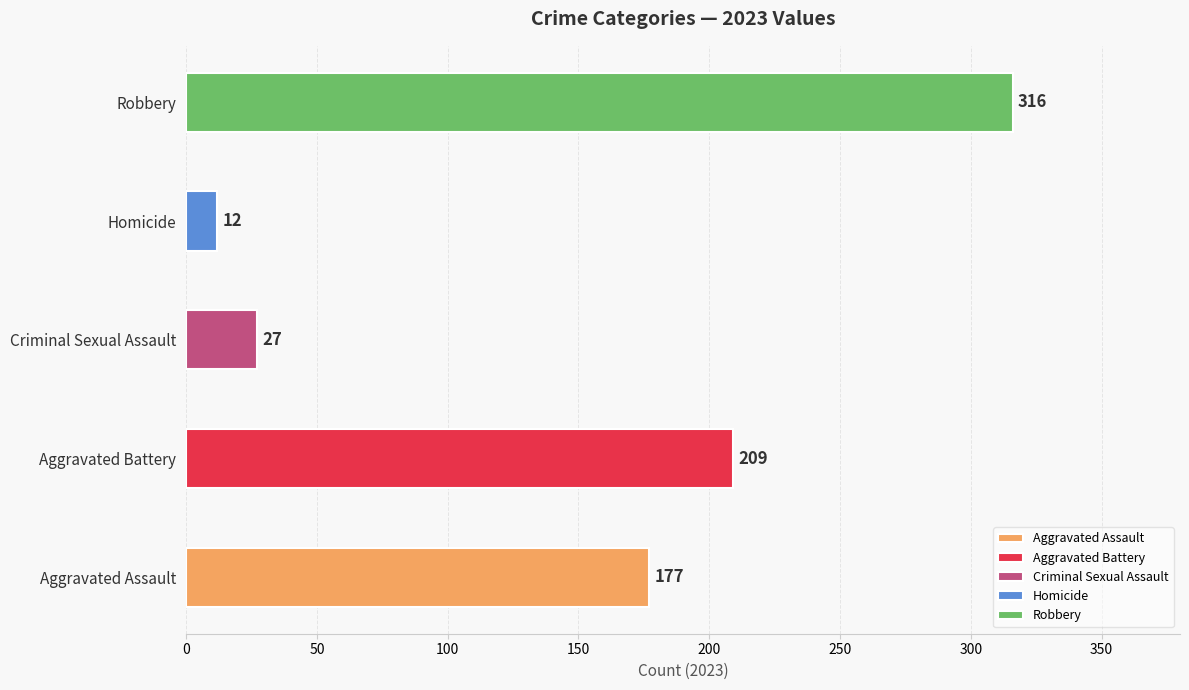

List the series in order of their peak value, lowest first.

Homicide, Criminal Sexual Assault, Aggravated Assault, Aggravated Battery, Robbery